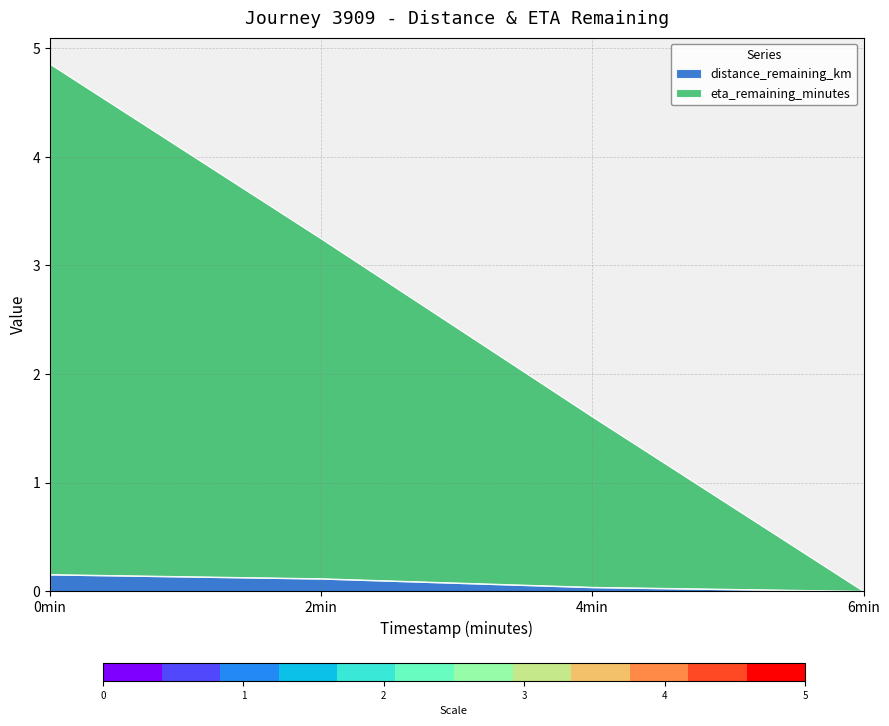

True or false: distance_remaining_km has more than 0 interior local peaks.

False